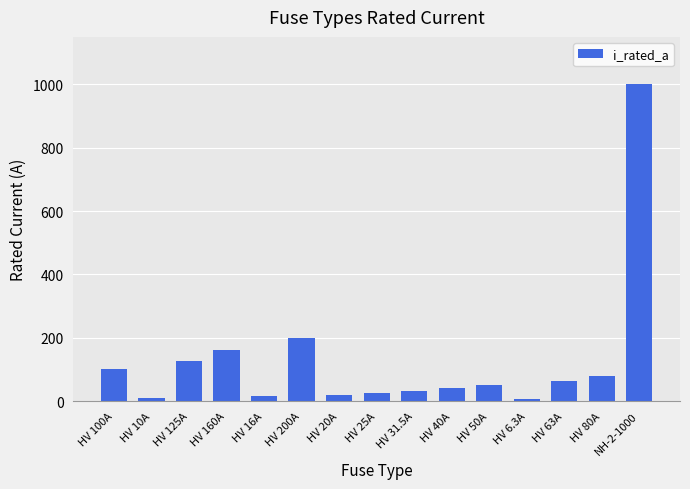

Where does the data first go above 50?

HV 100A